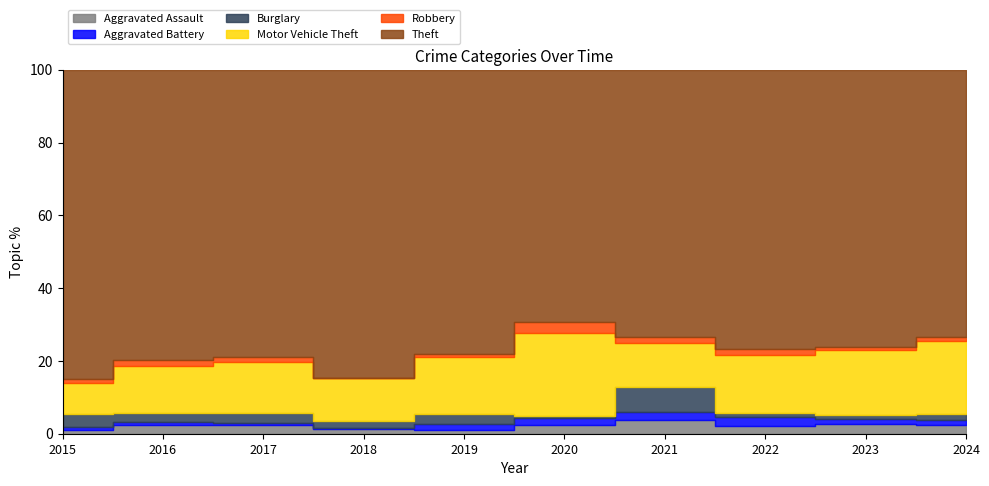

The value of Theft at 2015 is 158. True or false?

False